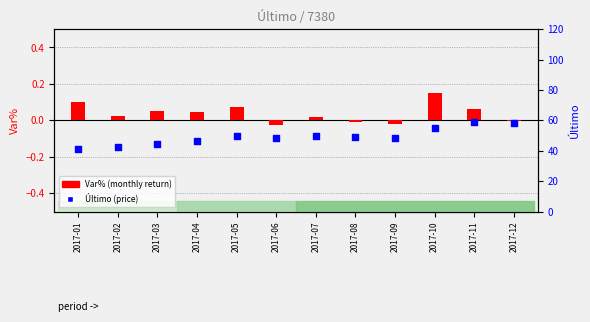

What are all the series names shown in the legend?

Var% (monthly return), Último (price)